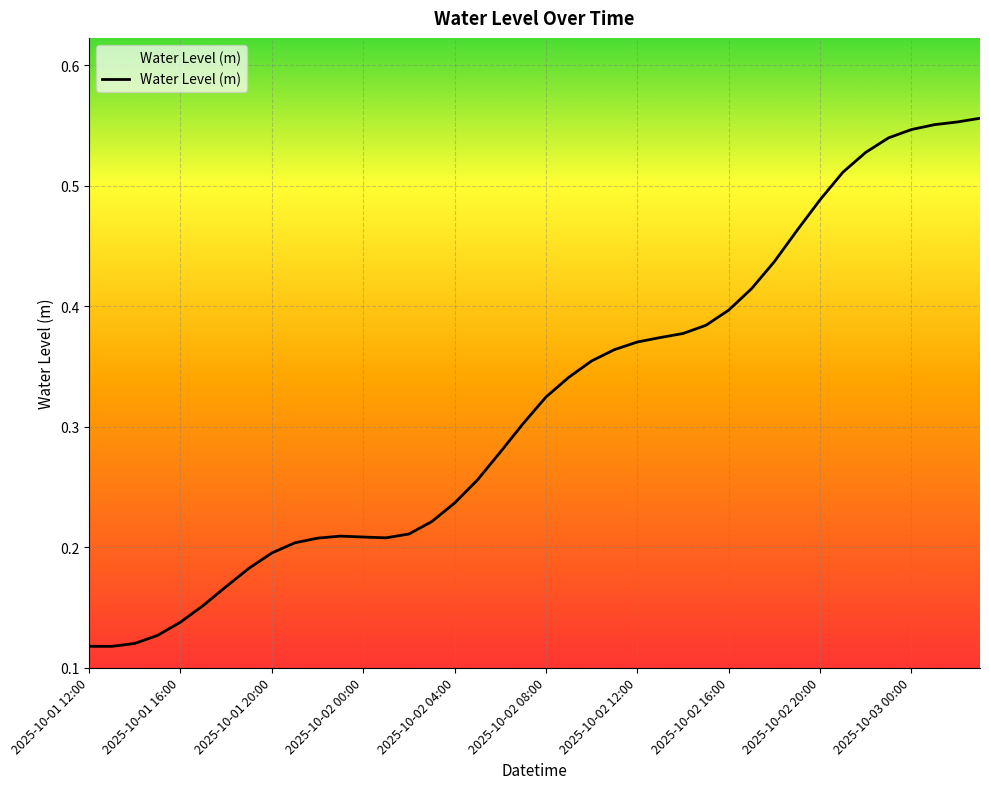

True or false: there are more than 2 points higher than both neighbors.

False